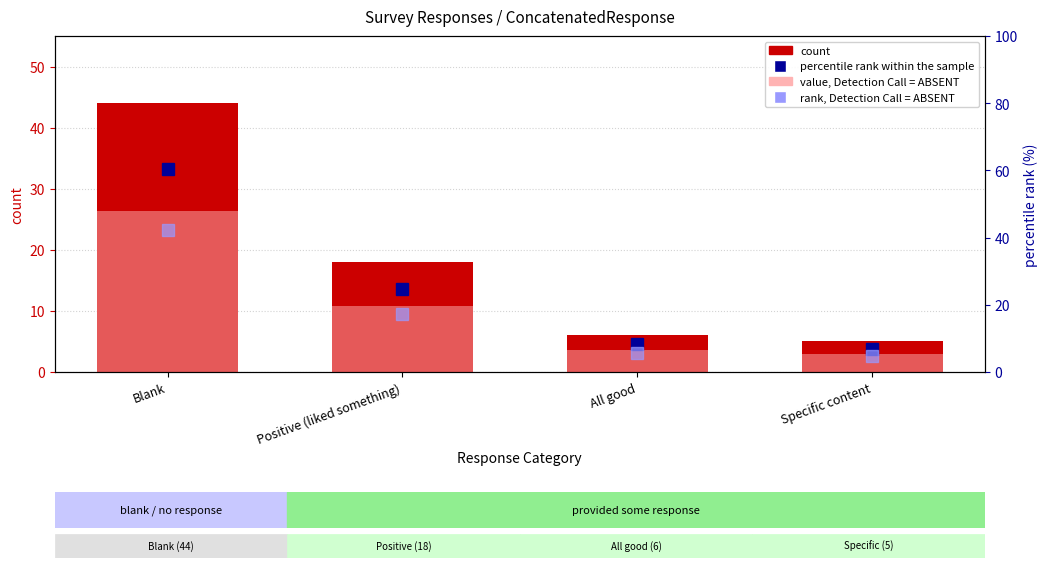

Which series has the widest spread of values?

percentile rank within the sample